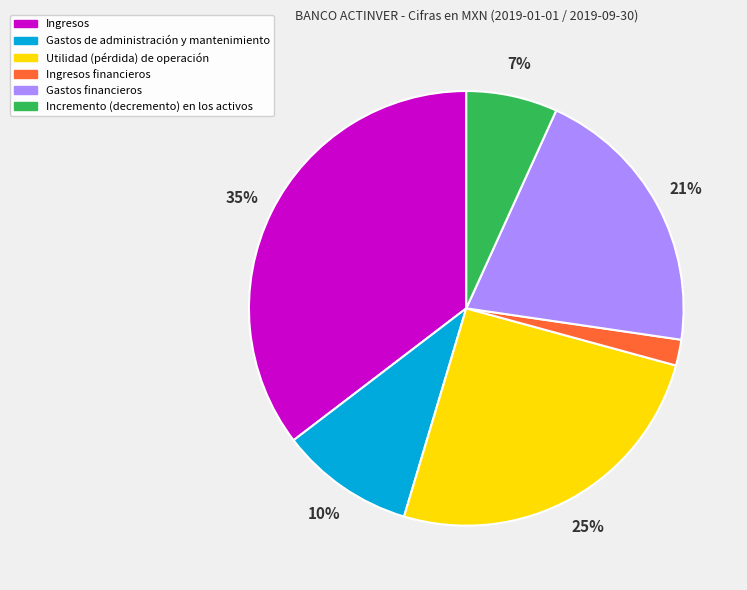

Is the sum of Ingresos financieros and Utilidad (pérdida) de operación greater than half?

No